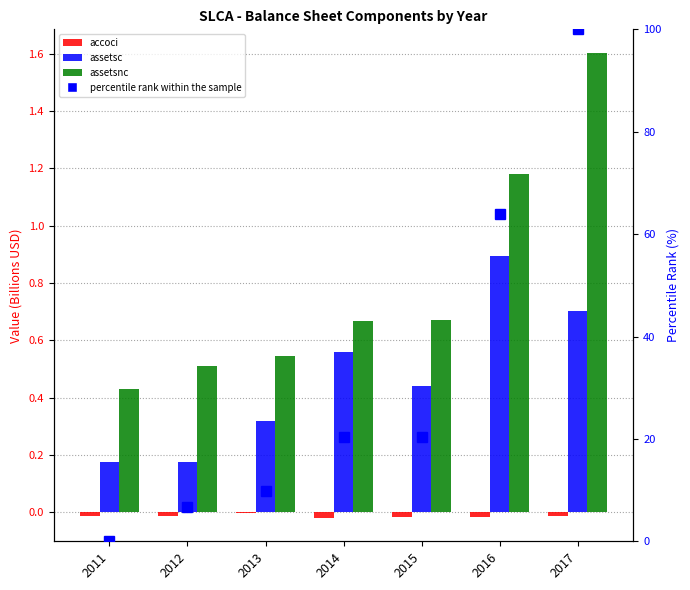

At how many categories does at least one series exceed 86?

1